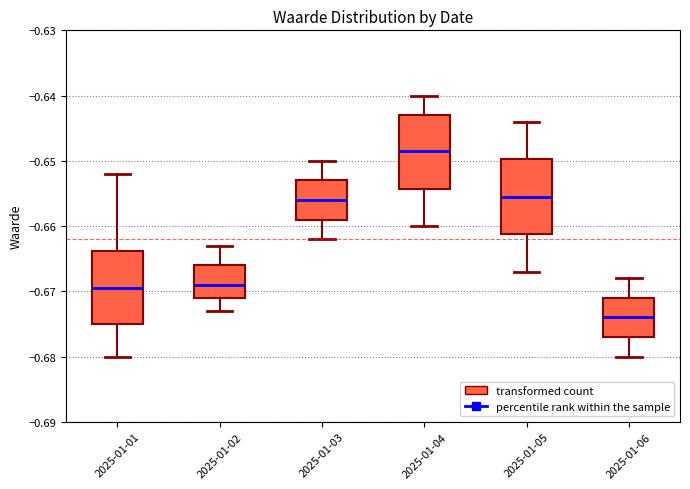

Which box's median line is the highest?

2025-01-04